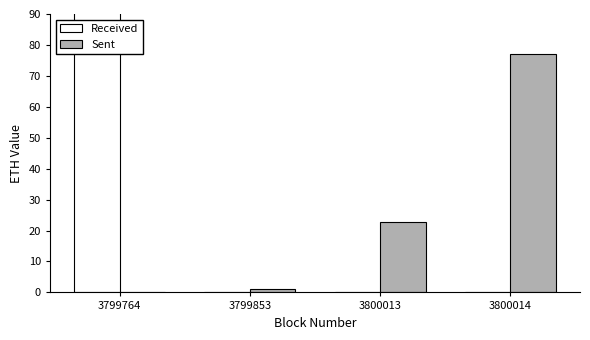

True or false: Sent has a value of 5.6 at 3800013.

False